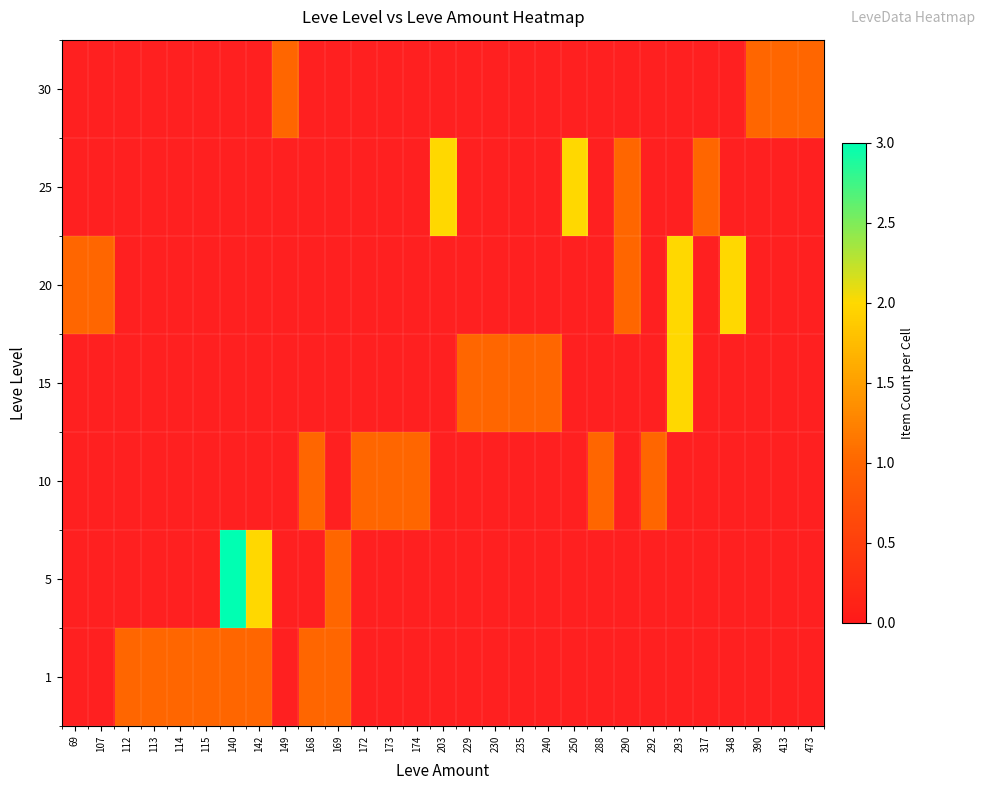

What is the spread (max minus min) of values at 172?

1